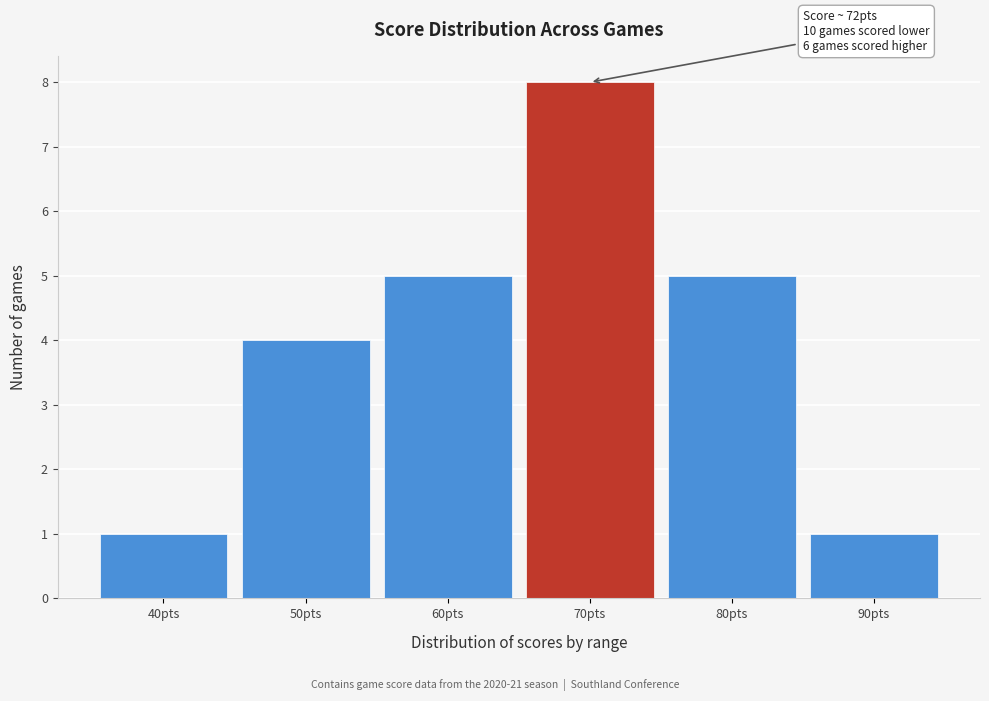

Reading right to left, list all the values displayed in this chart.

90pts=1	80pts=5	70pts=8	60pts=5	50pts=4	40pts=1